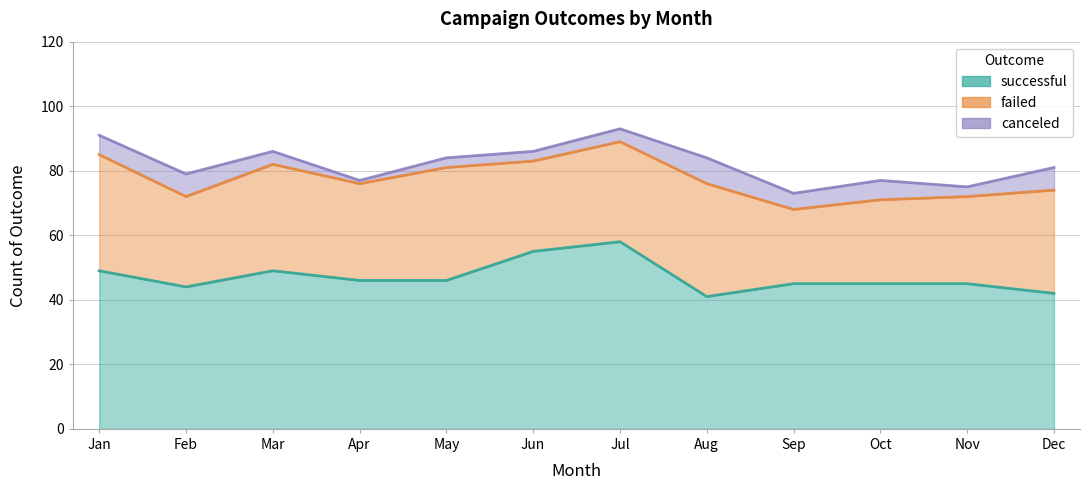

Between Dec and Feb, which is larger?

Feb